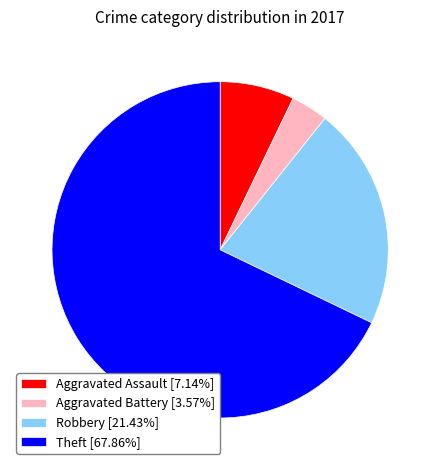

Which category has the smallest portion of the pie?

Aggravated Battery